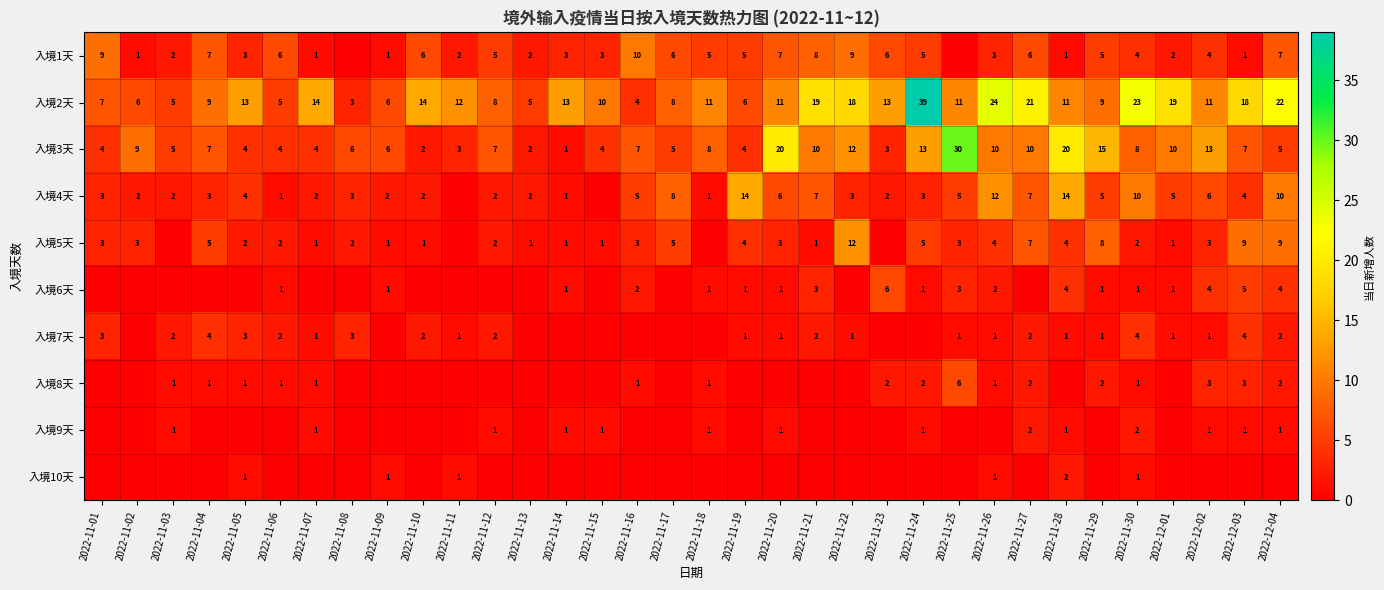

What is the difference between the 入境6天 values at 2022-12-03 and 2022-11-20?

4